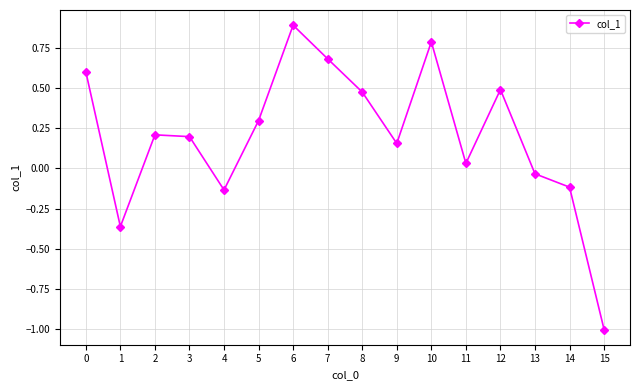

Read the value at 15.

-1.0